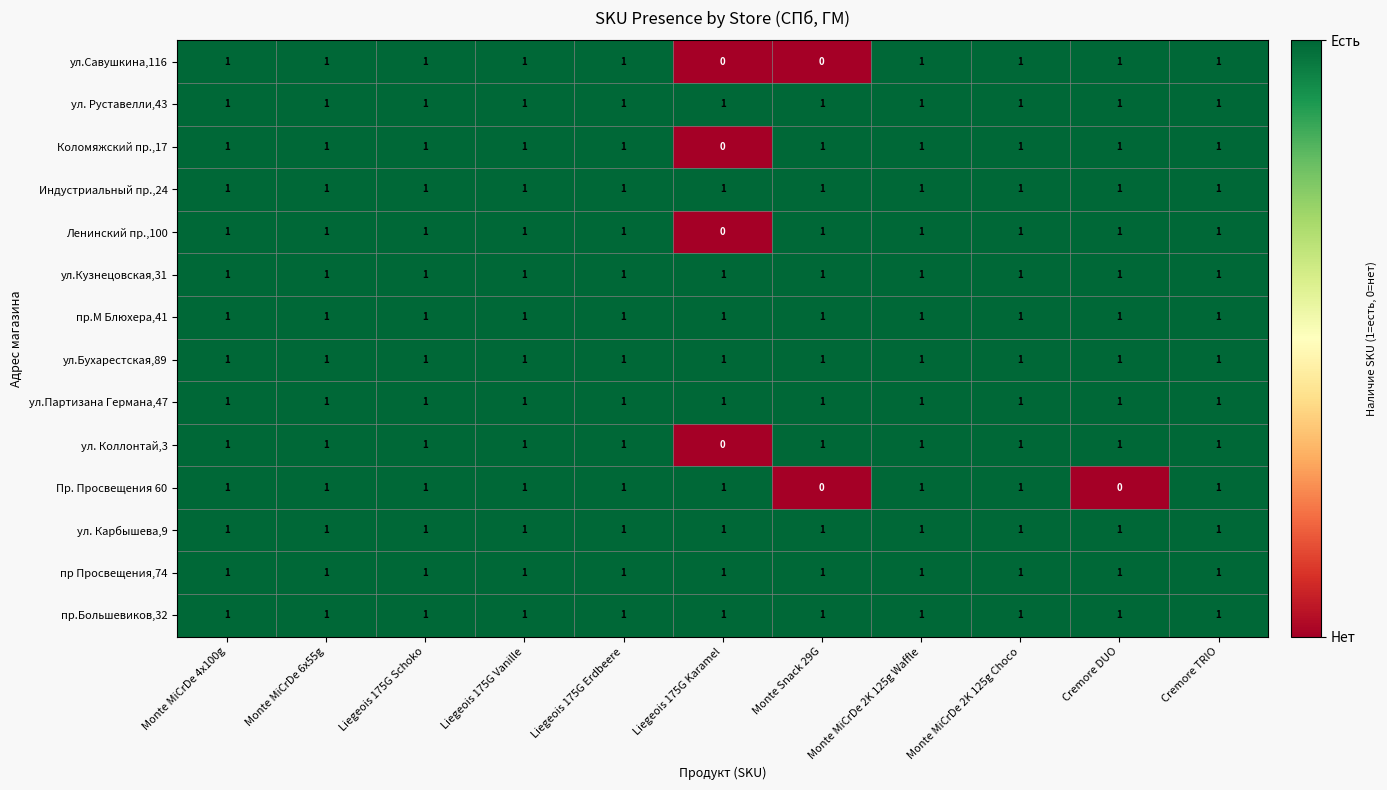

What is the sum of all Ленинский пр.,100 values?

10